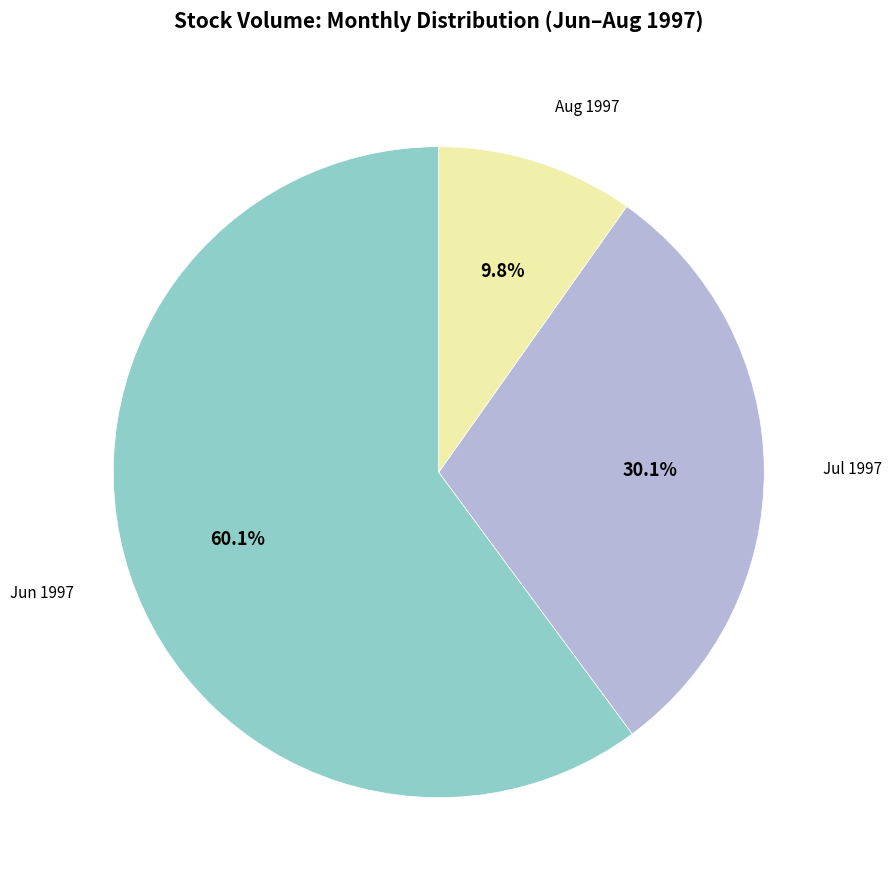

To the nearest percent, what is the difference between the largest and smallest slice percentages?

50%